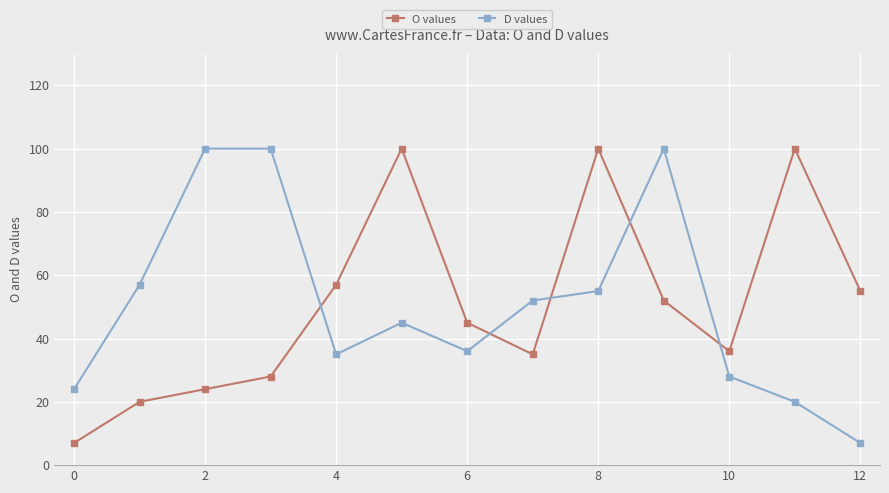

What is the minimum value shown in the chart?

7